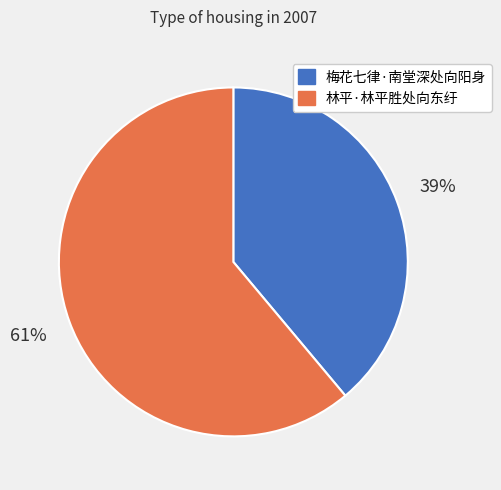

True or false: 梅花七律·南堂深处向阳身 accounts for 31% of the total.

False